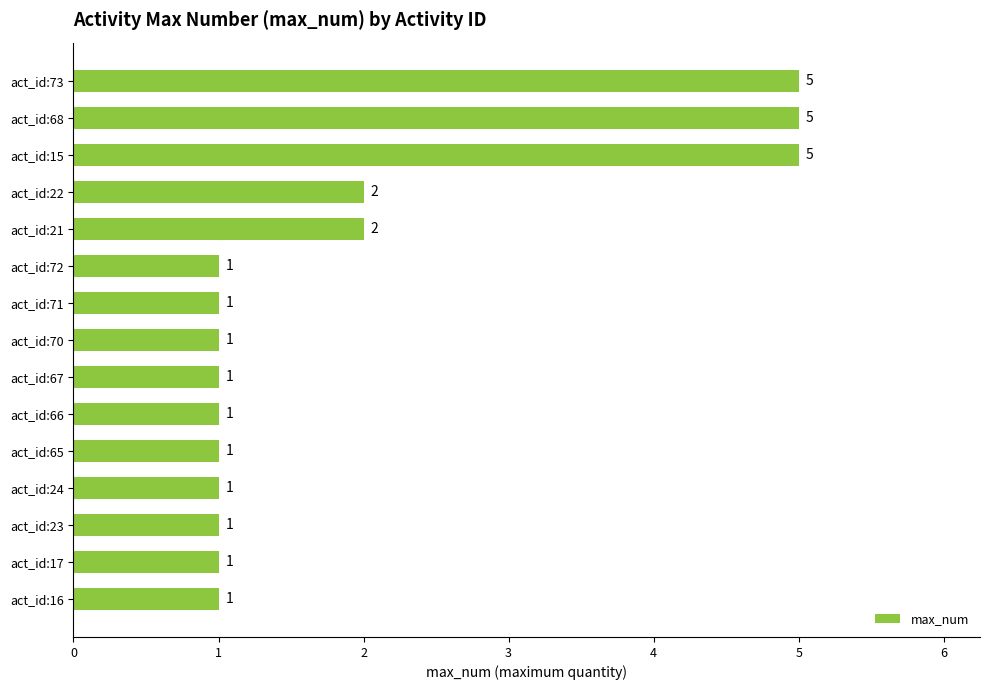

Is it true that the value at act_id:72 is 0?

False